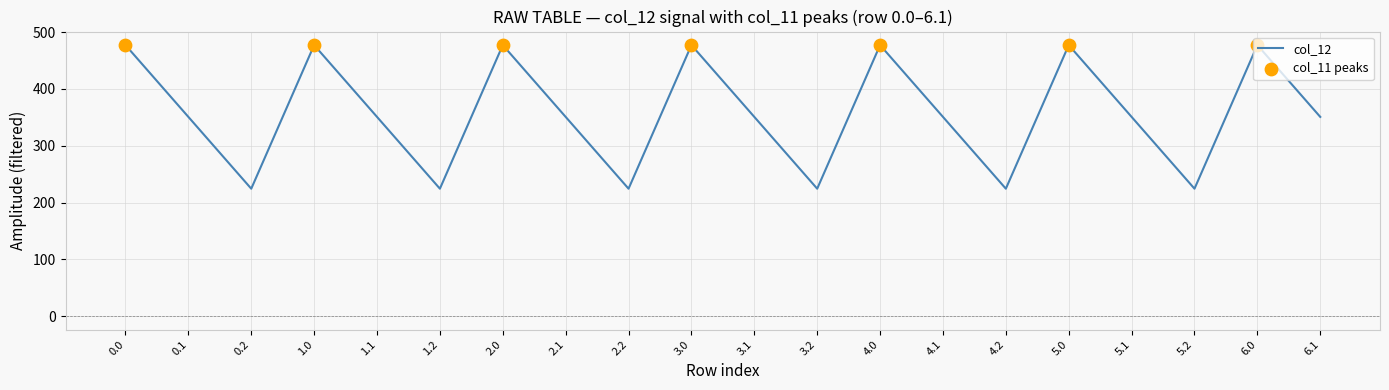

Between 3.1 and 4.2, which is larger?

3.1